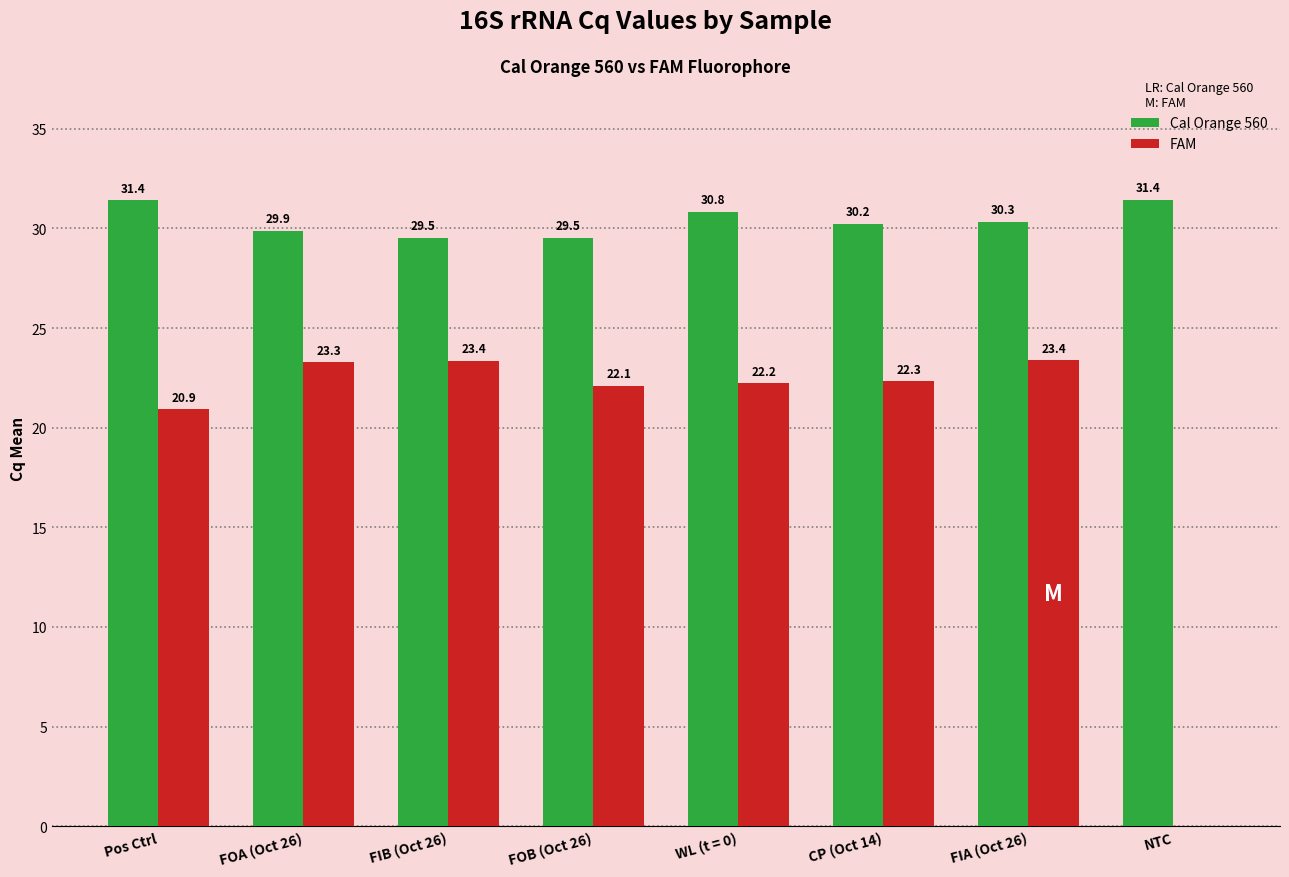

What are all the series names shown in the legend?

Cal Orange 560, FAM